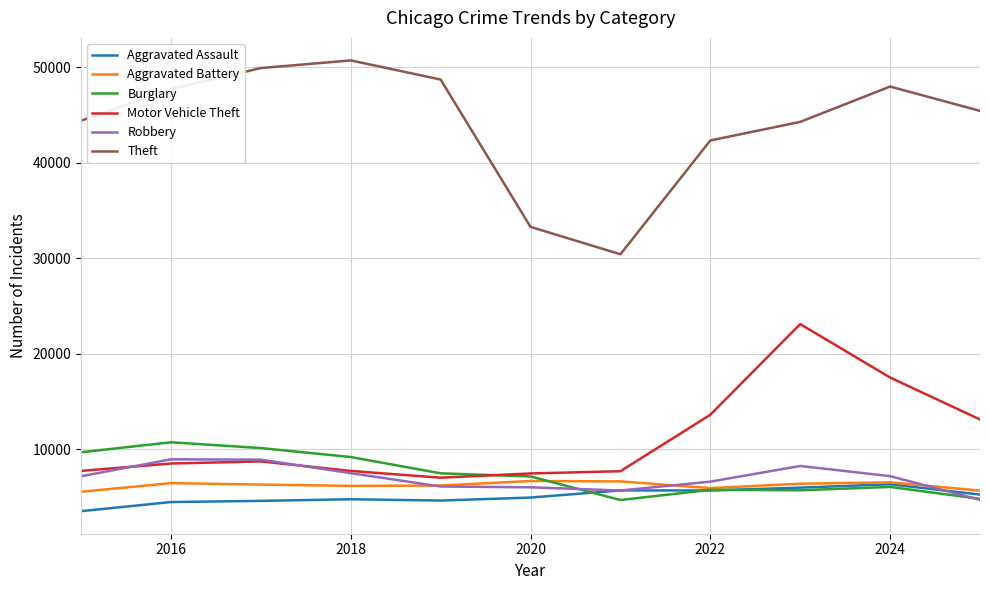

Which series has the largest range (max minus min)?

Theft